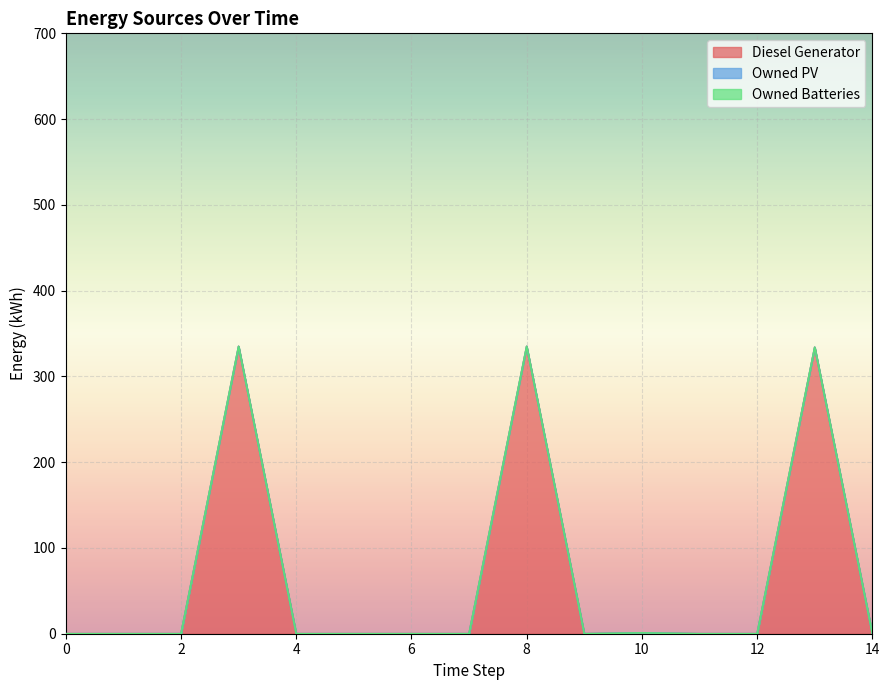

Which series has the largest total across all categories?

Diesel Generator